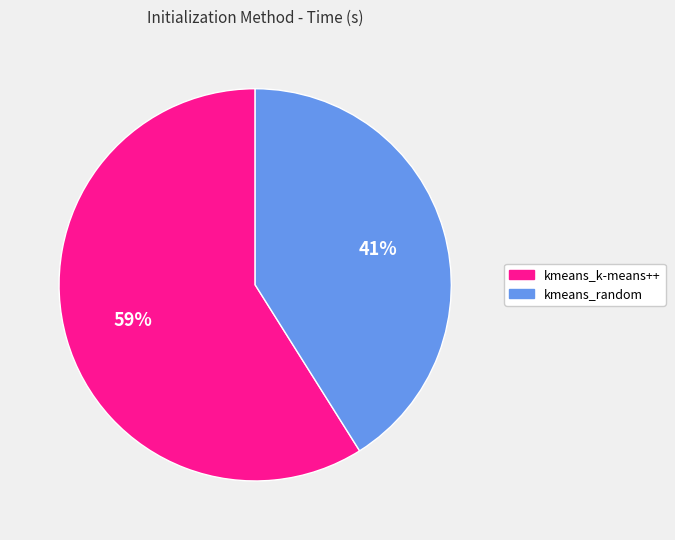

True or false: kmeans_random accounts for 41% of the total.

True